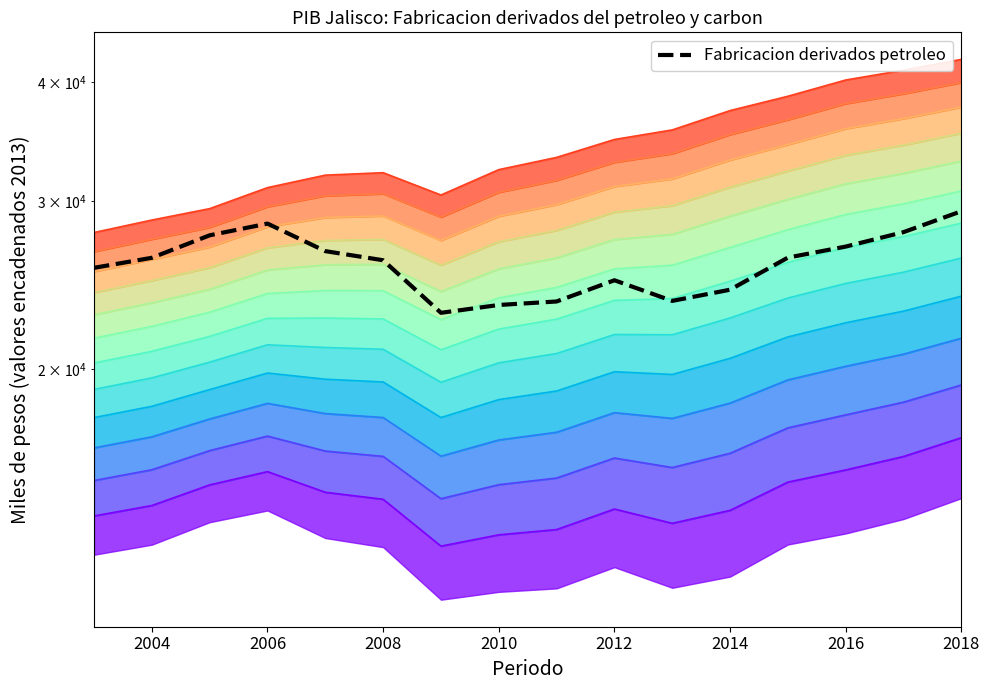

How many categories are shown in the chart?

16